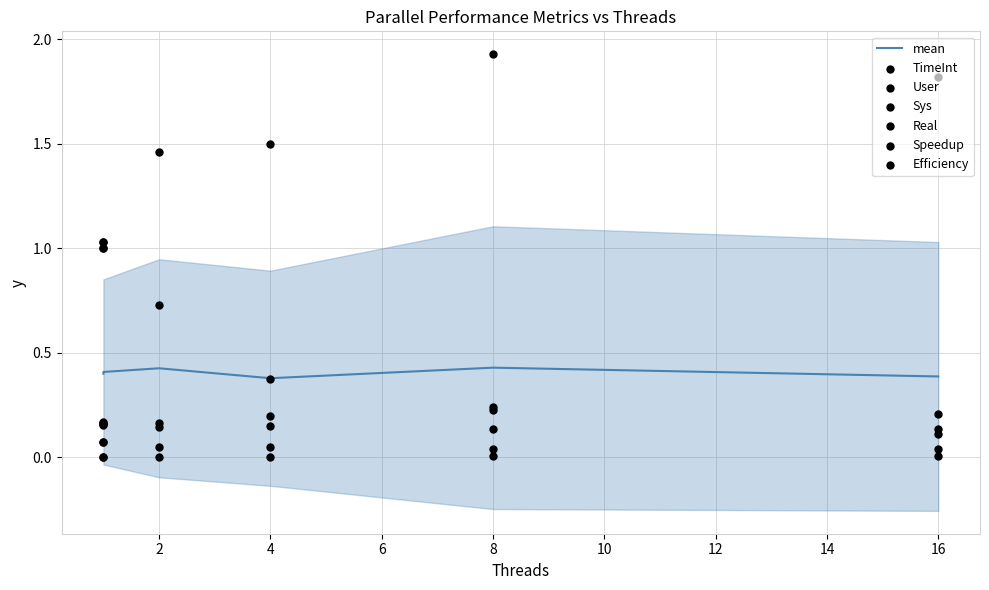

Is the value of Speedup at 1 greater than the value of Sys at 2?

Yes